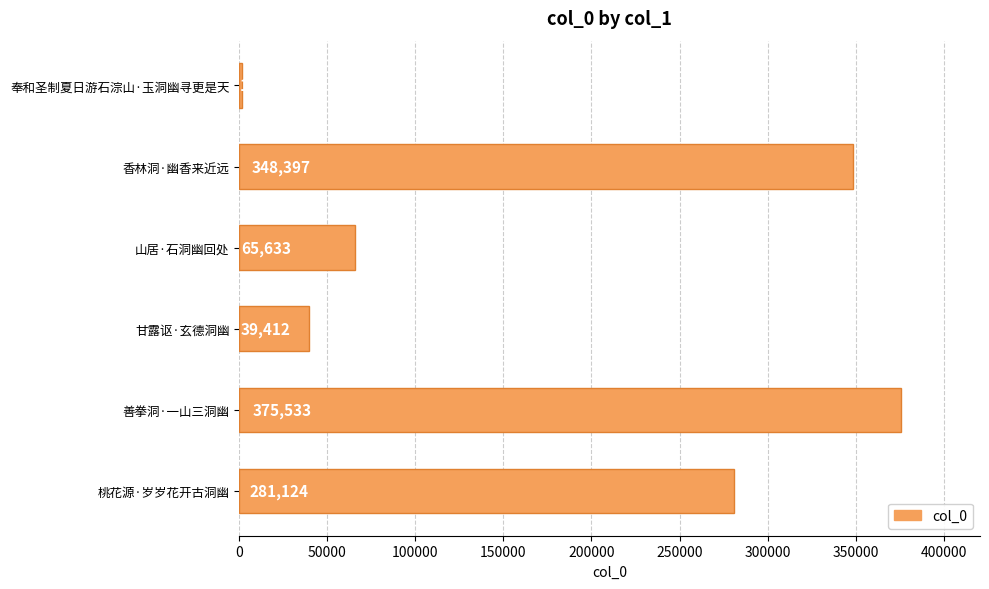

Reading bottom to top, list all the values displayed in this chart.

桃花源·岁岁花开古洞幽=281124	善拳洞·一山三洞幽=375533	甘露讴·玄德洞幽=39412	山居·石洞幽回处=65633	香林洞·幽香来近远=348397	奉和圣制夏日游石淙山·玉洞幽寻更是天=1742